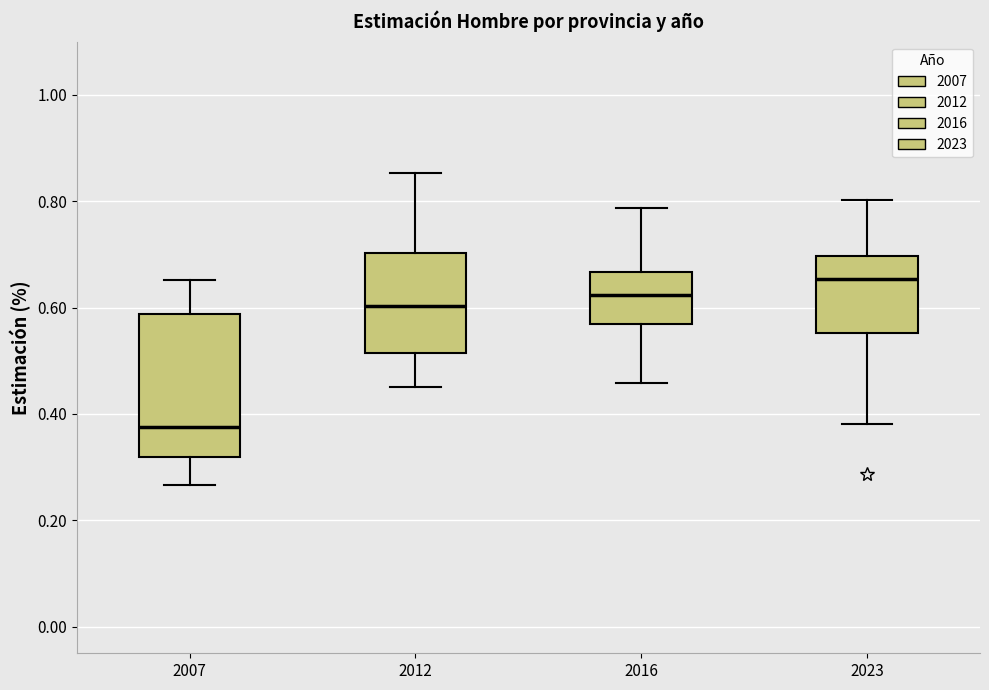

Reading left to right, transcribe this box plot: for each box, give where its median line is, the range the box spans, and where its two whiskers end, as read against the y-axis. The values are not printed on the chart, so give them approximately, as read against the axis.

2007: median 0.38, box 0.32 to 0.58, whiskers 0.26 to 0.66
2012: median 0.60, box 0.52 to 0.70, whiskers 0.46 to 0.86
2016: median 0.62, box 0.56 to 0.66, whiskers 0.46 to 0.78
2023: median 0.66, box 0.56 to 0.70, whiskers 0.38 to 0.80